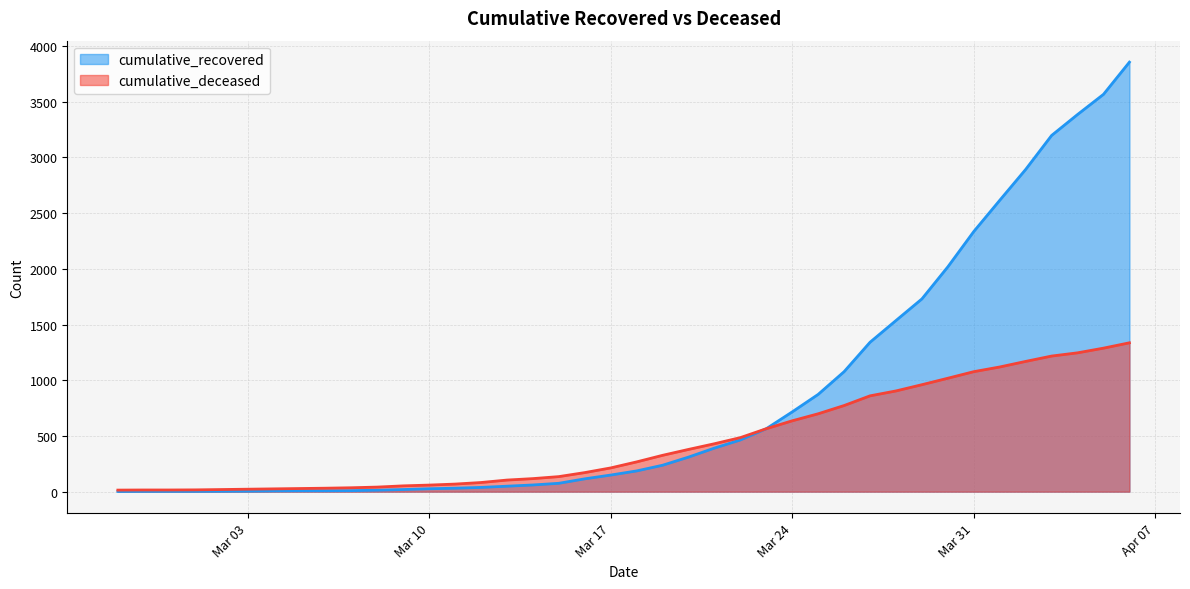

What is the minimum value for cumulative_deceased?

14